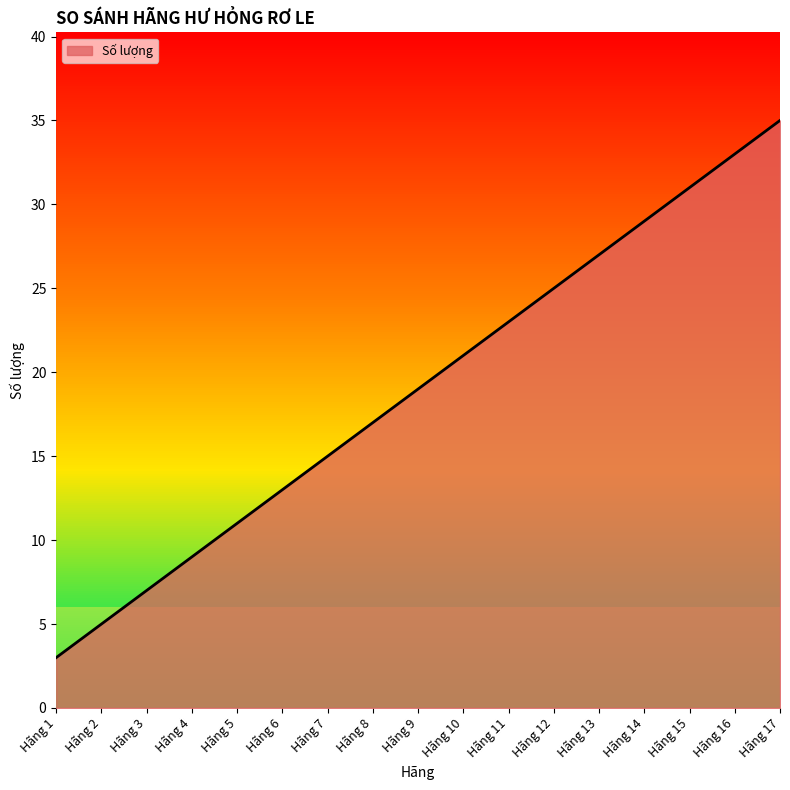

What is the minimum value shown in the chart?

3.0